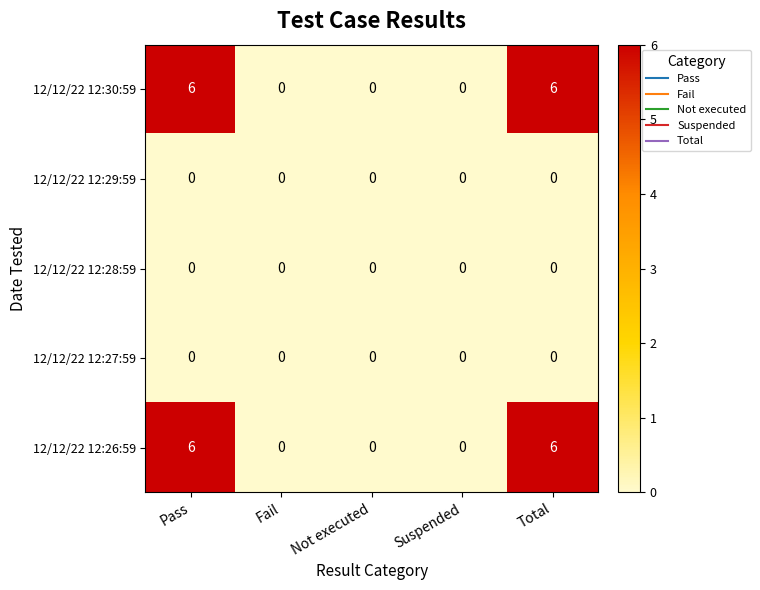

What is the difference between the maximum and second lowest values in the 12/12/22 12:26:59 series?

6